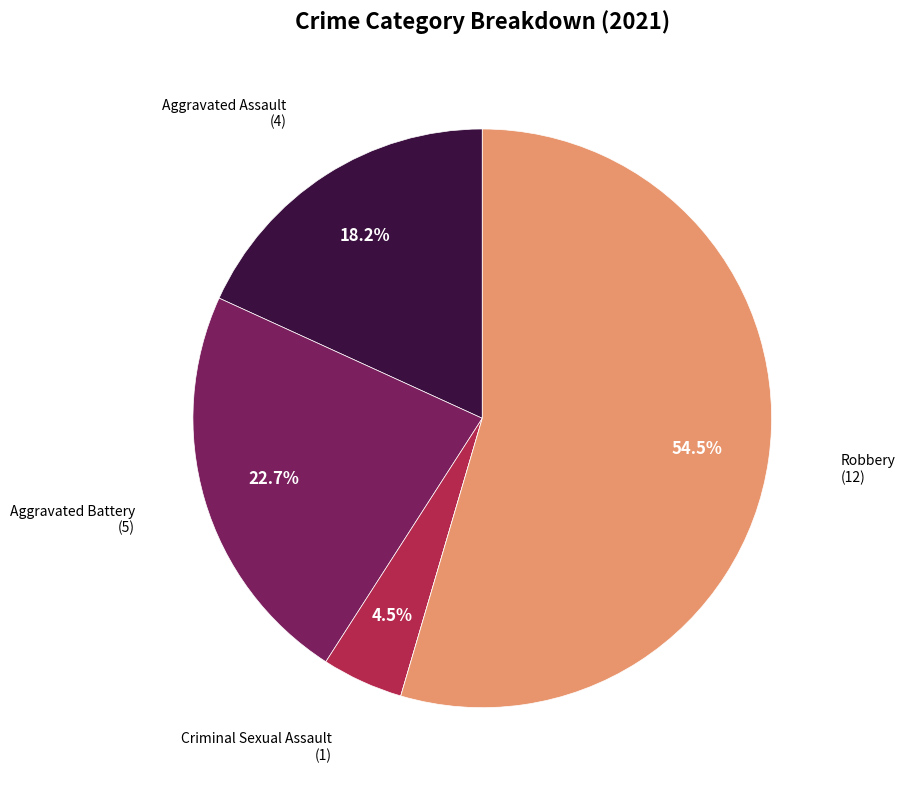

Is there any slice that represents more than half of the pie?

Yes